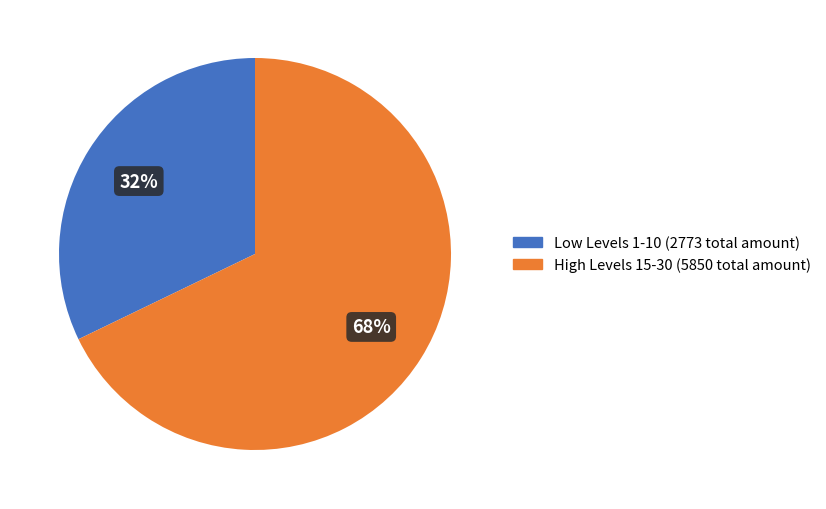

Is there a majority slice in this chart?

Yes